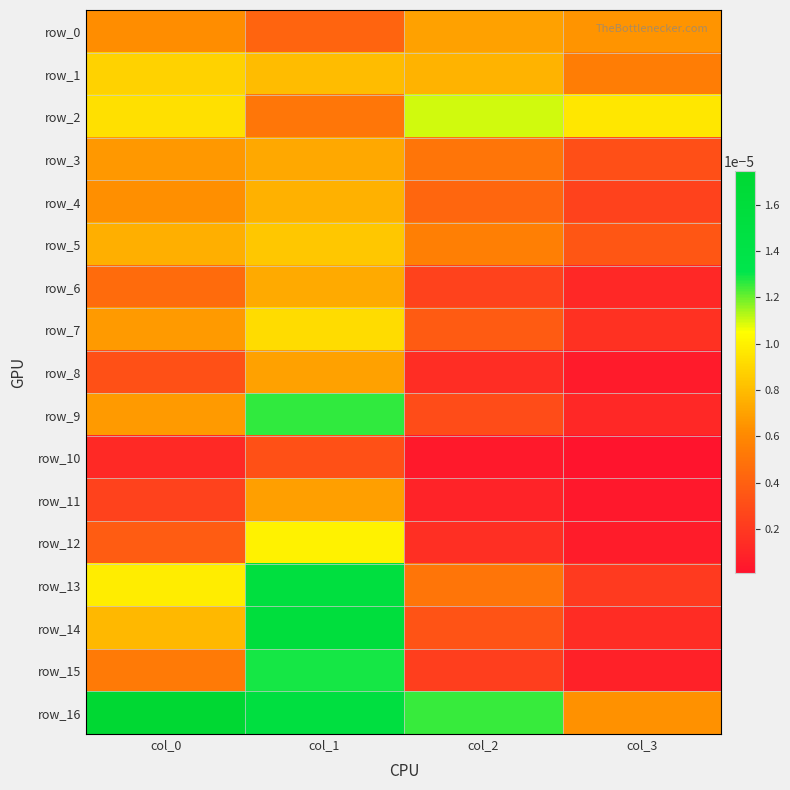

Which series has the largest total across all categories?

row_16